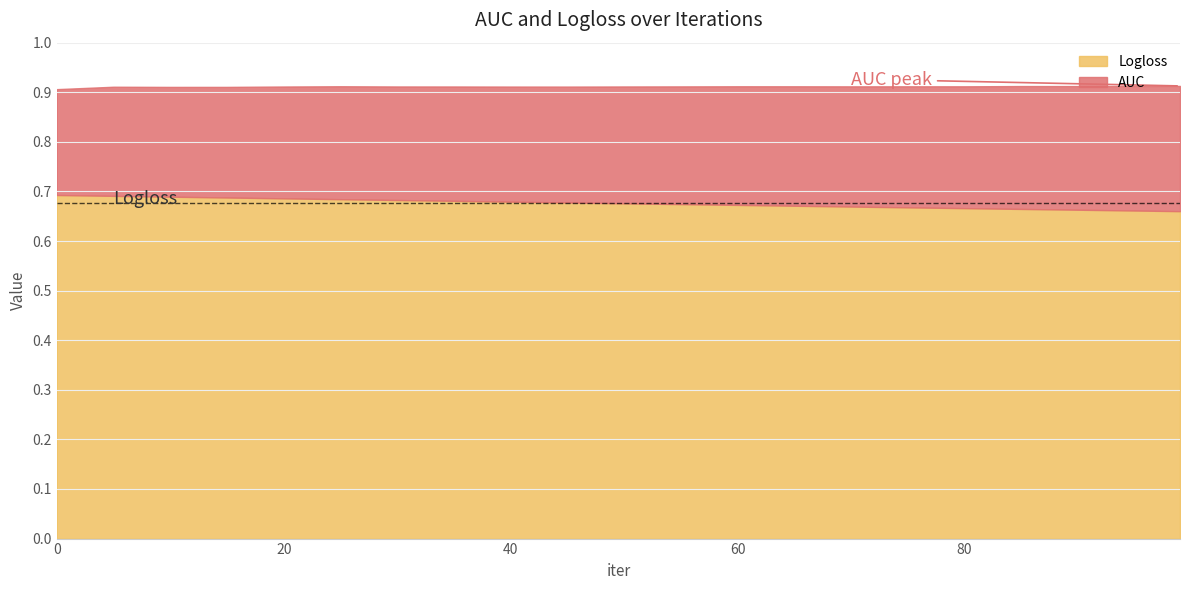

What is the value of the Logloss point at the 6th from the left?

0.7